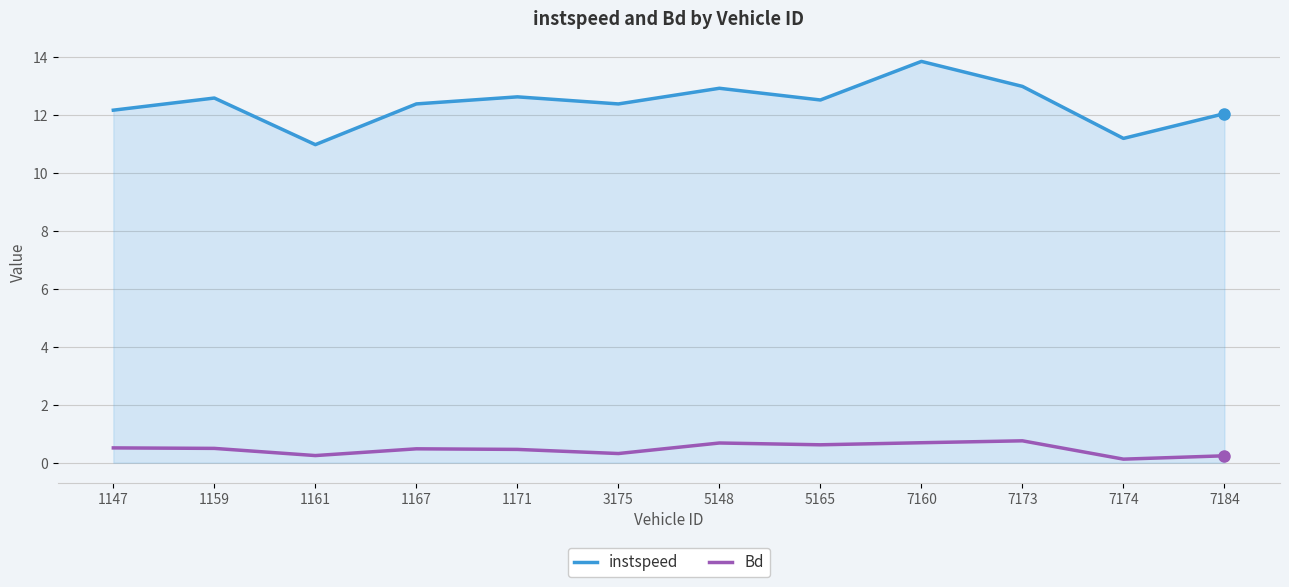

Reading left to right, list all the values displayed in this chart.

instspeed: 1147=12.2	1159=12.6	1161=11.0	1167=12.4	1171=12.6	3175=12.4	5148=12.9	5165=12.5	7160=13.9	7173=13.0	7174=11.2	7184=12.1
Bd: 1147=0.5	1159=0.5	1161=0.2	1167=0.5	1171=0.5	3175=0.3	5148=0.7	5165=0.6	7160=0.7	7173=0.8	7174=0.1	7184=0.2